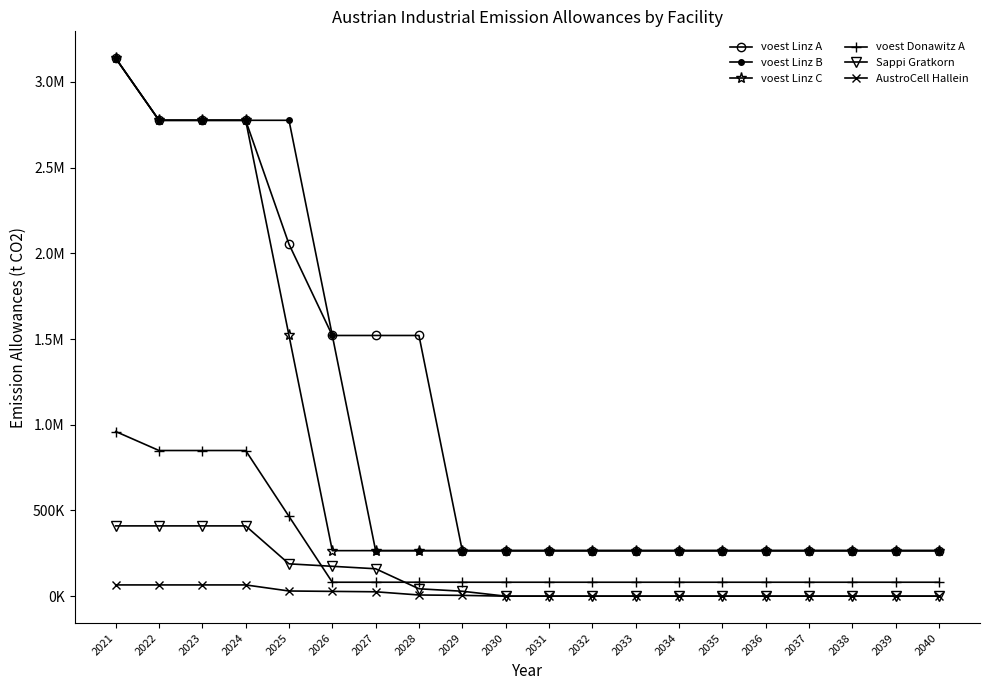

What are all the series names shown in the legend?

voest Linz A, voest Linz B, voest Linz C, voest Donawitz A, Sappi Gratkorn, AustroCell Hallein